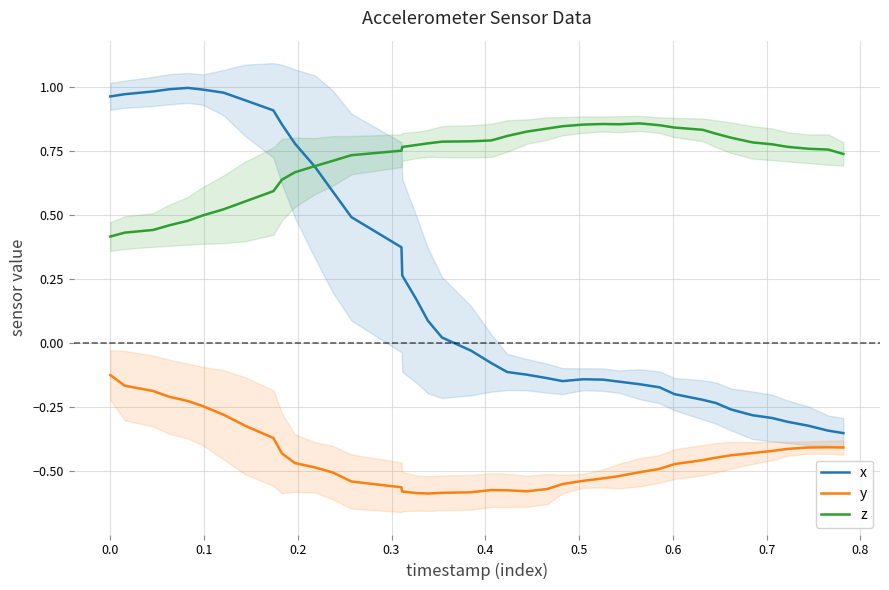

What is the smallest value displayed?

-0.6